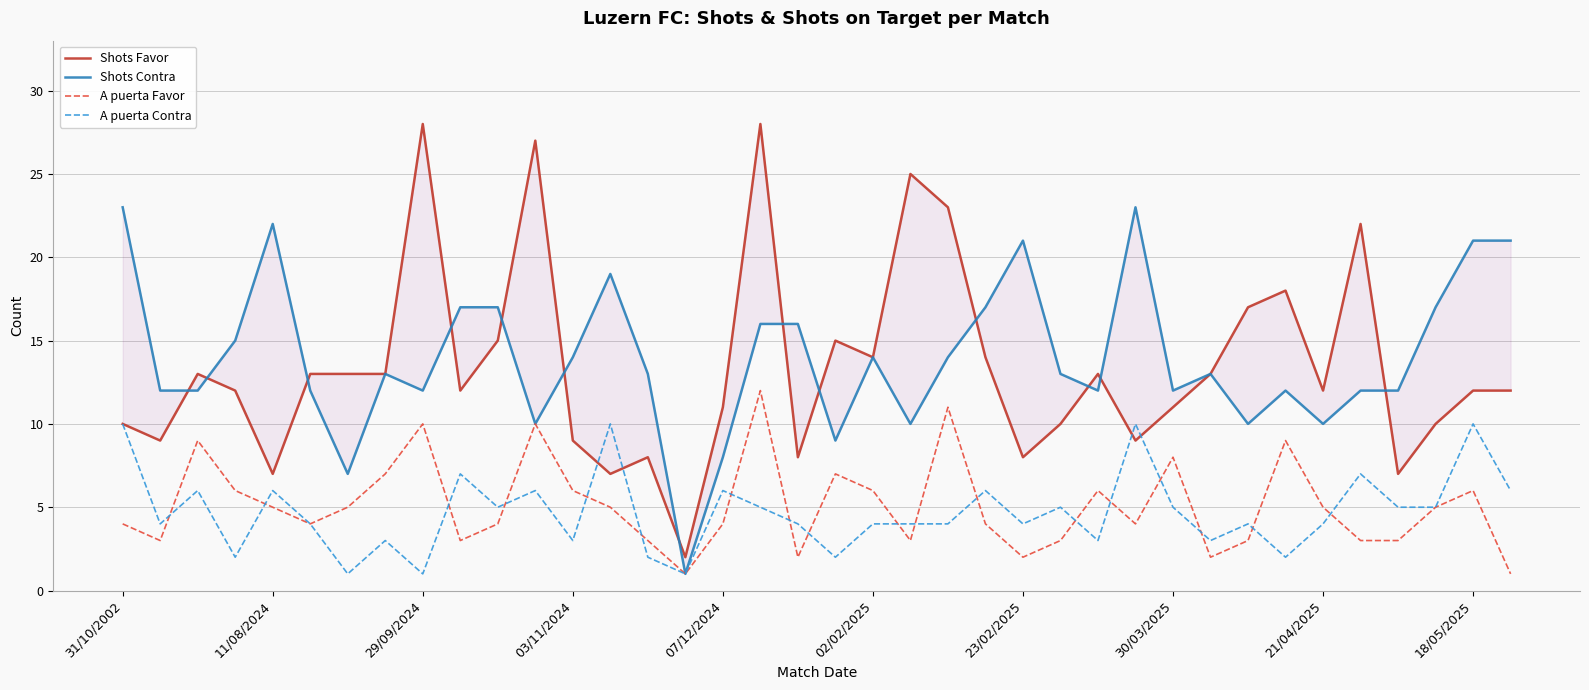

Is it true that A puerta Contra equals 6 at 11/08/2024?

True